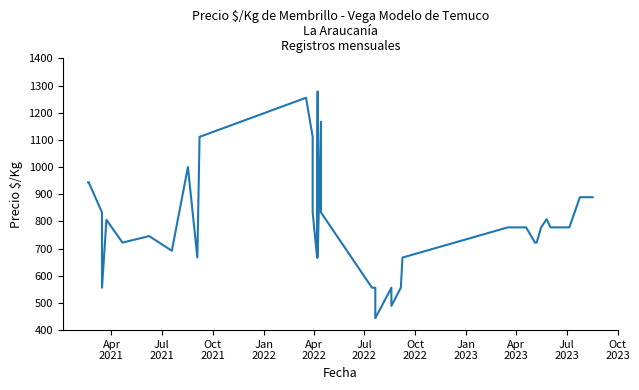

How many interior local peaks (higher than both neighbors) does the data have?

8